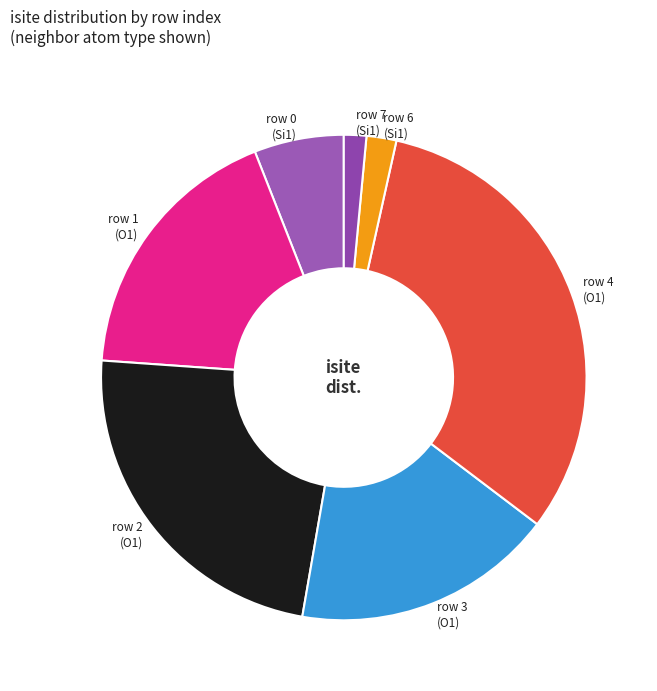

Is the sum of row 0 (Si1) and row 6 (Si1) greater than half?

No